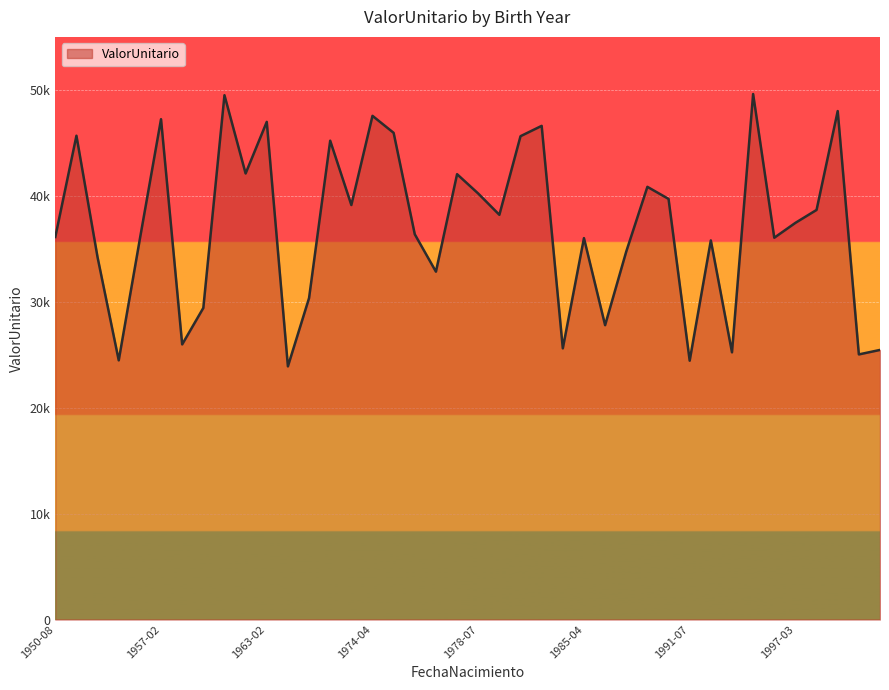

How many interior local valleys (lower than both neighbors) does the data have?

11